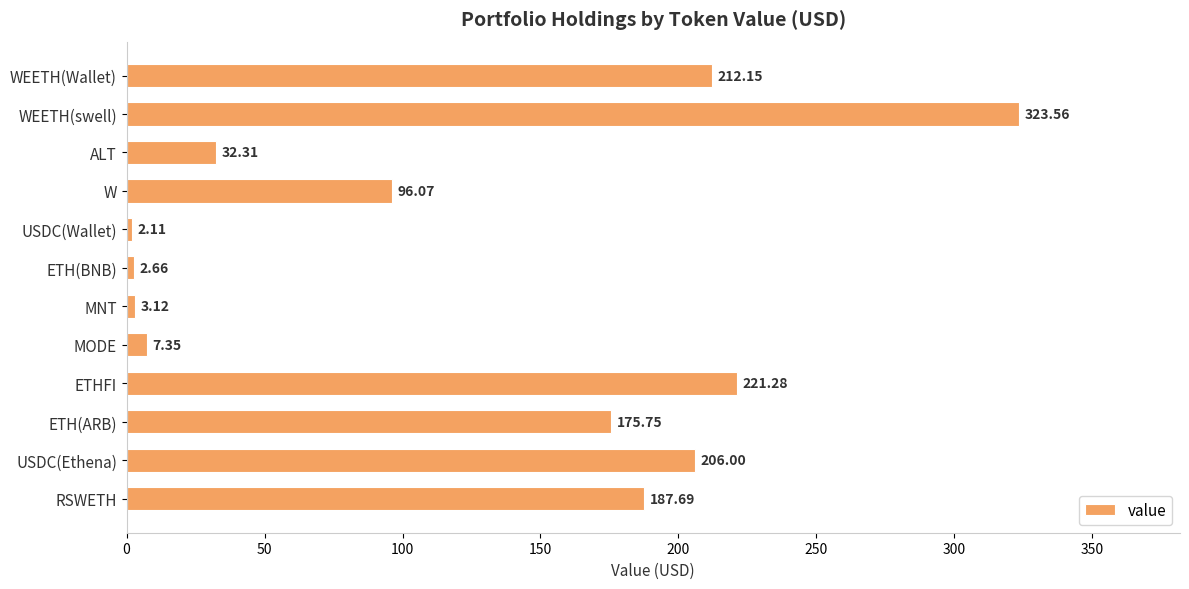

Which category has the lowest value across all series?

USDC(Wallet)